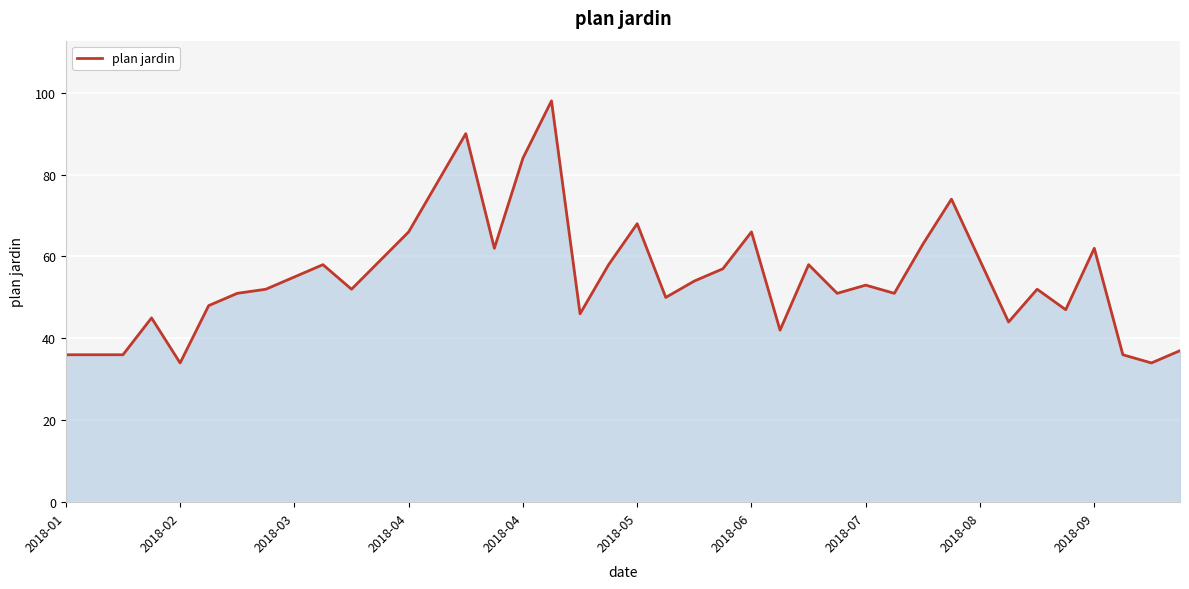

What is the minimum value shown in the chart?

34